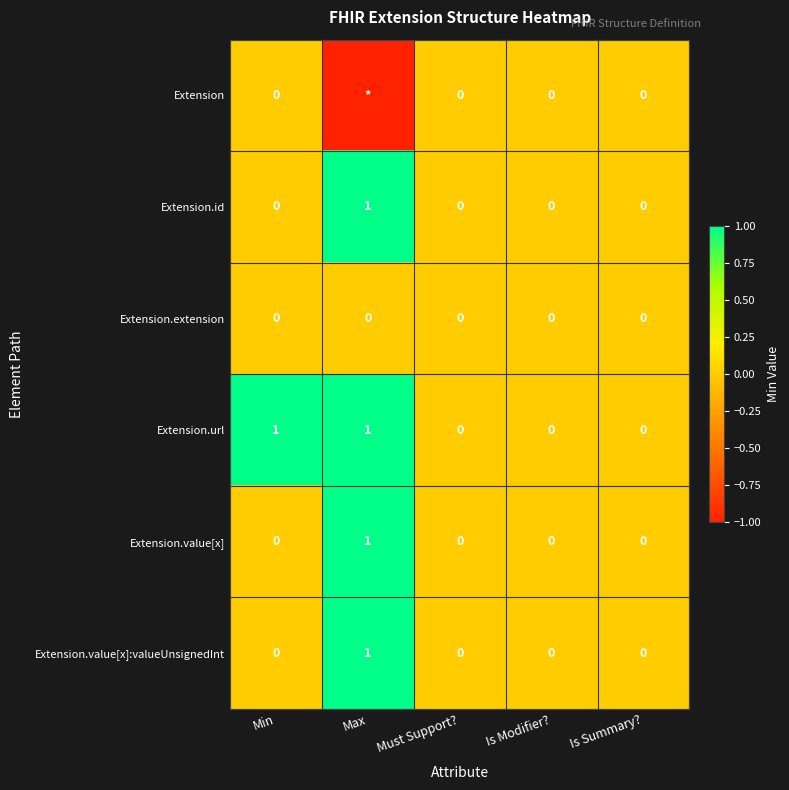

Is it true that Extension.id equals 2 at Max?

False